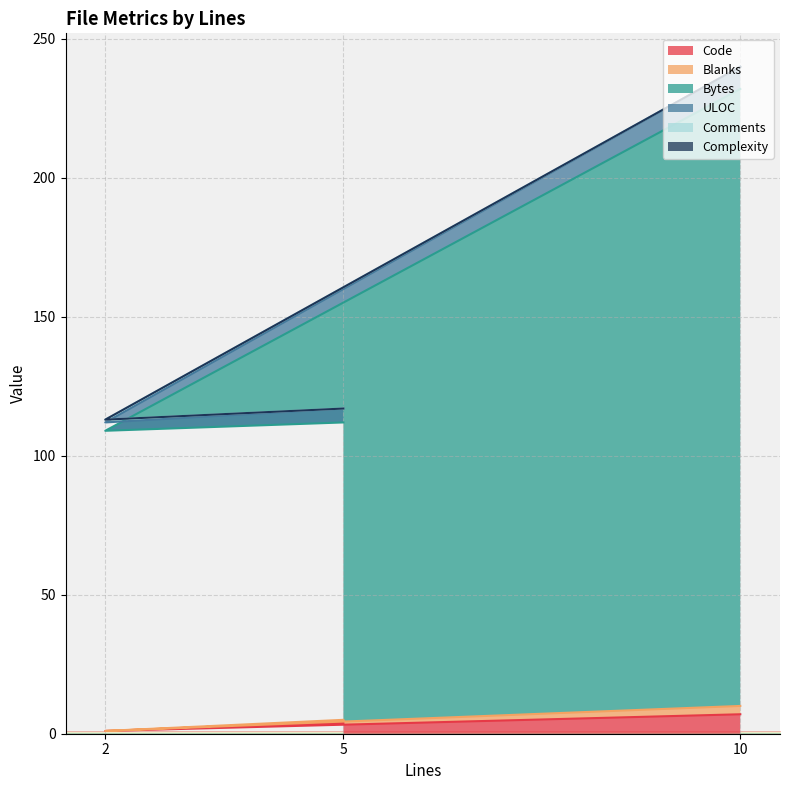

How many data points in Bytes are above 112?

1